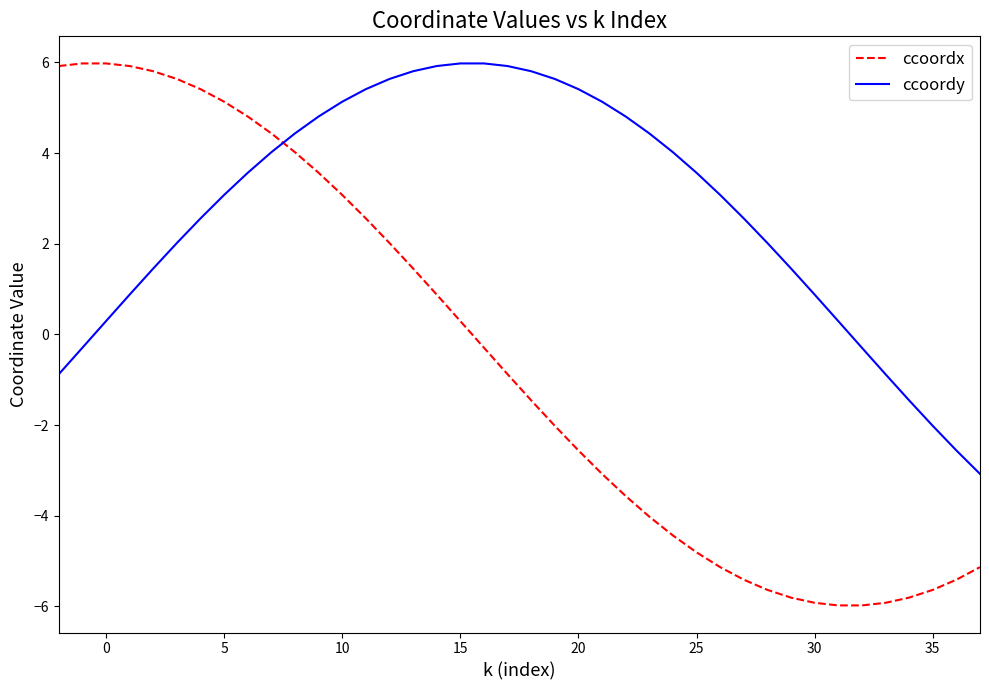

Rank the series by their average value, from lowest to highest.

ccoordx, ccoordy